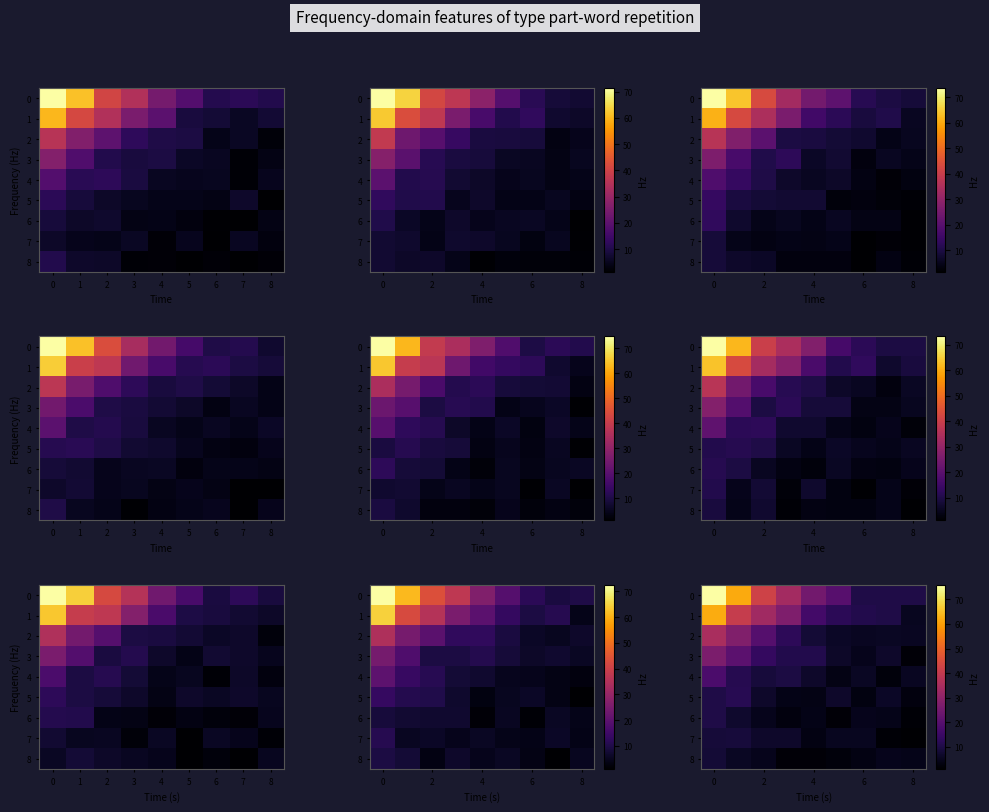

Where is row_1 nearest to the value 33?

1